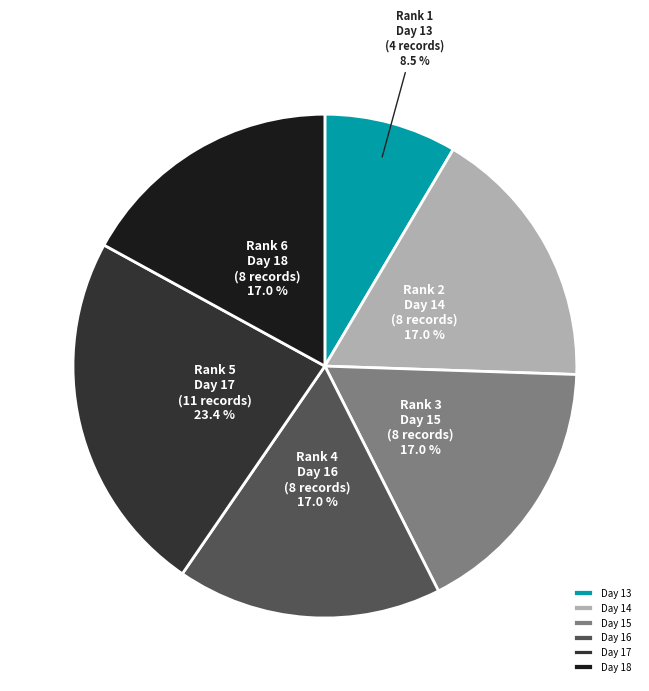

The Day 17 slice represents 37% of the pie. True or false?

False